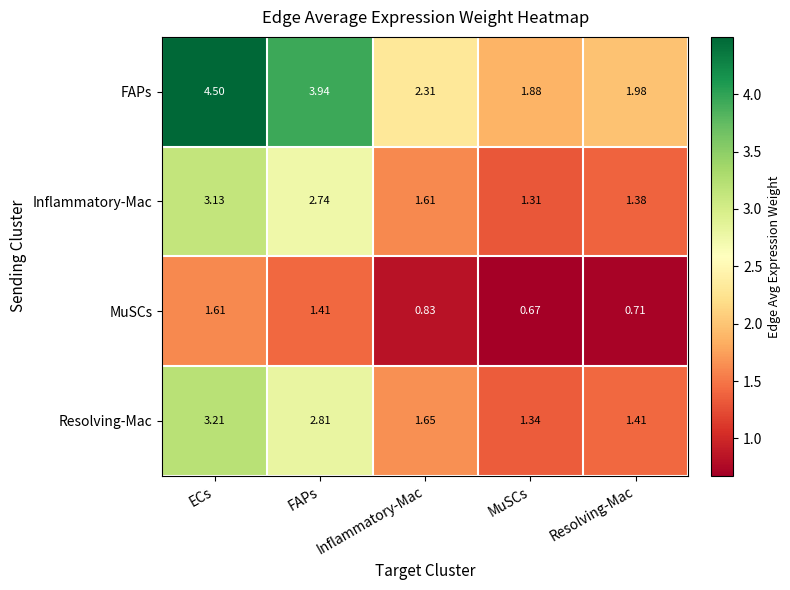

At which label does FAPs reach its minimum?

MuSCs